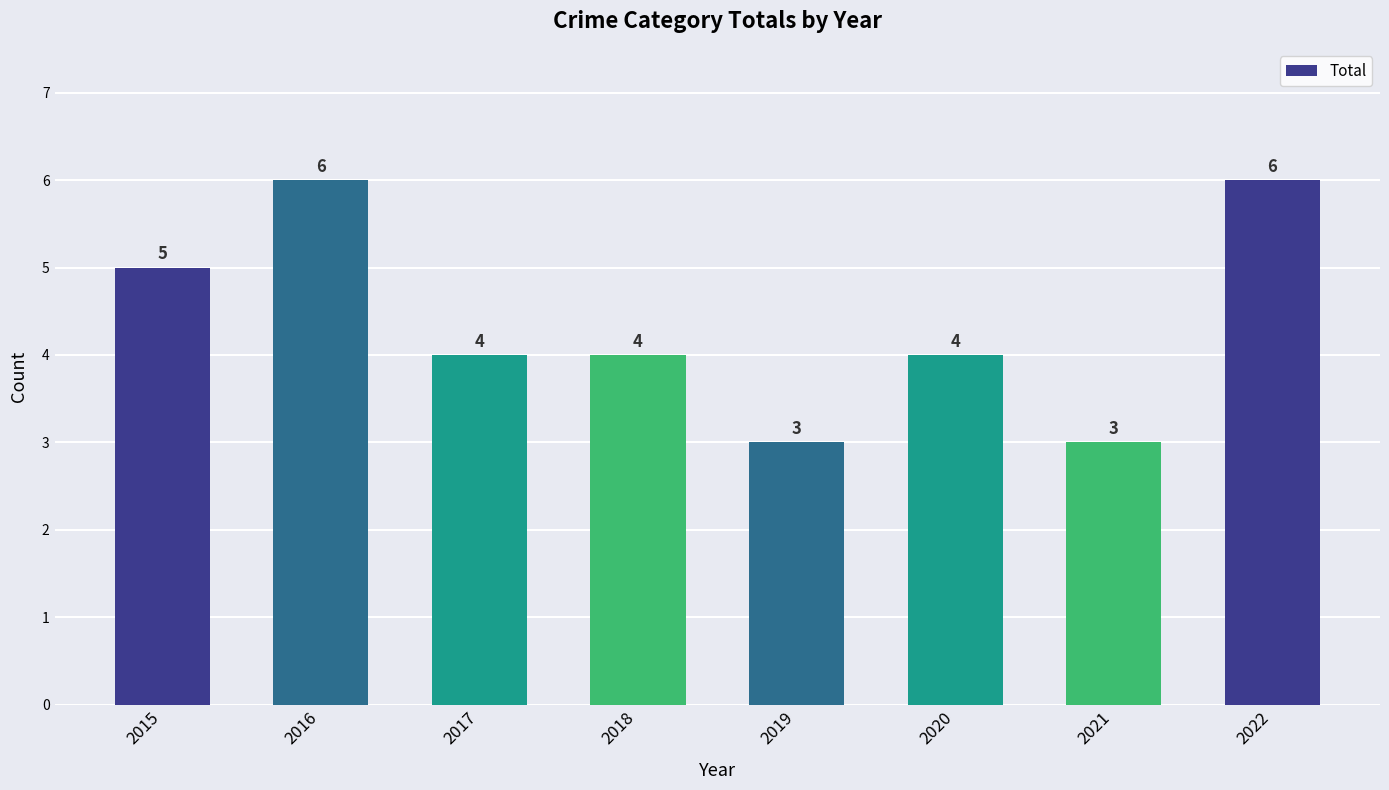

The chart shows a value of 4 at 2018. True or false?

True